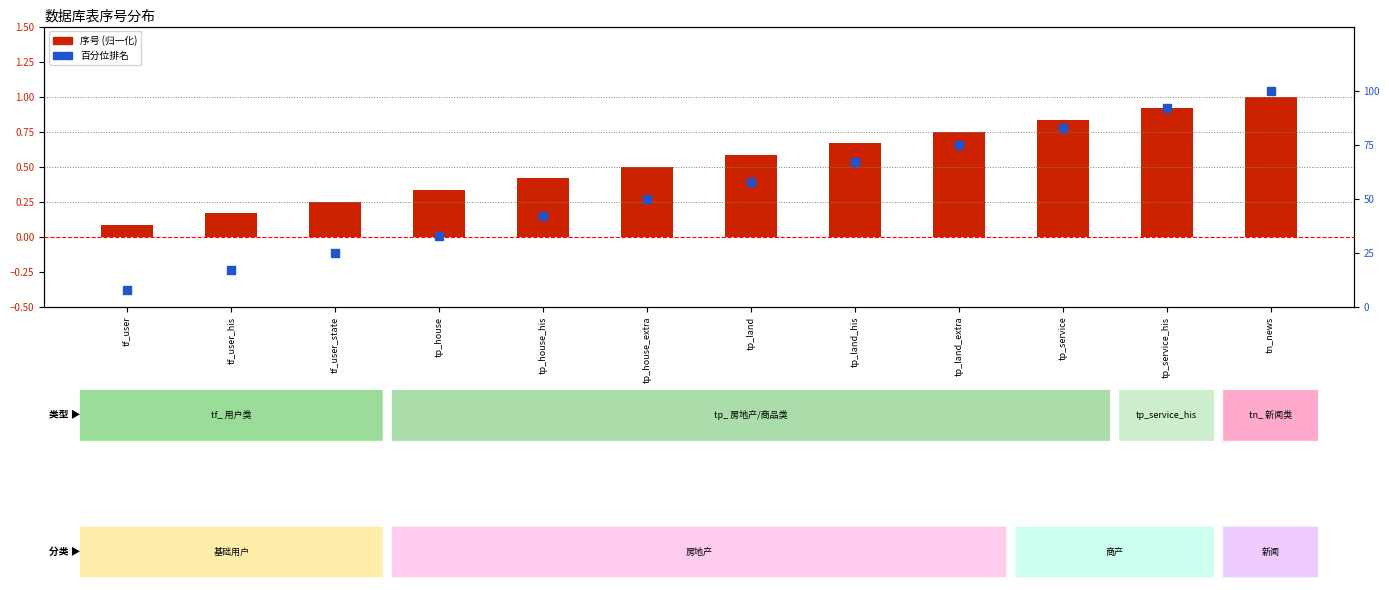

Which series contains the lowest Y value?

序号 (归一化)